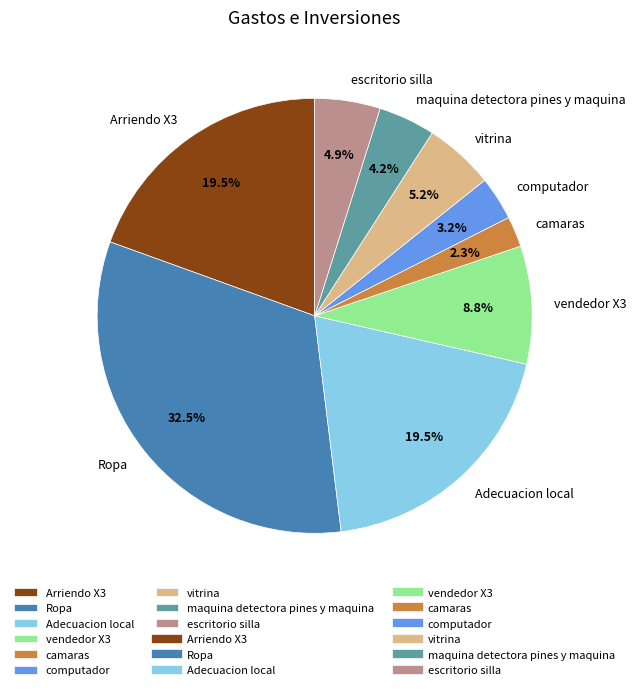

How many segments does this pie chart have?

9